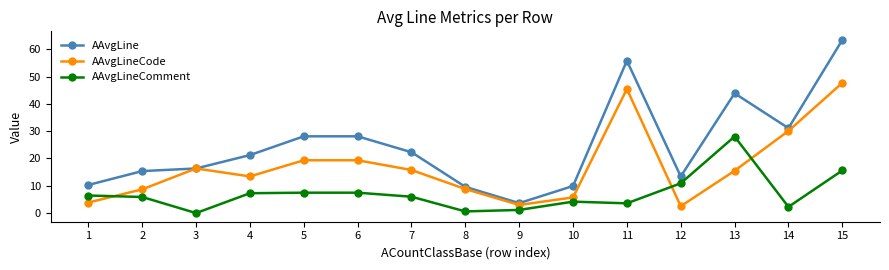

How many data points in AAvgLine are above 21?

8